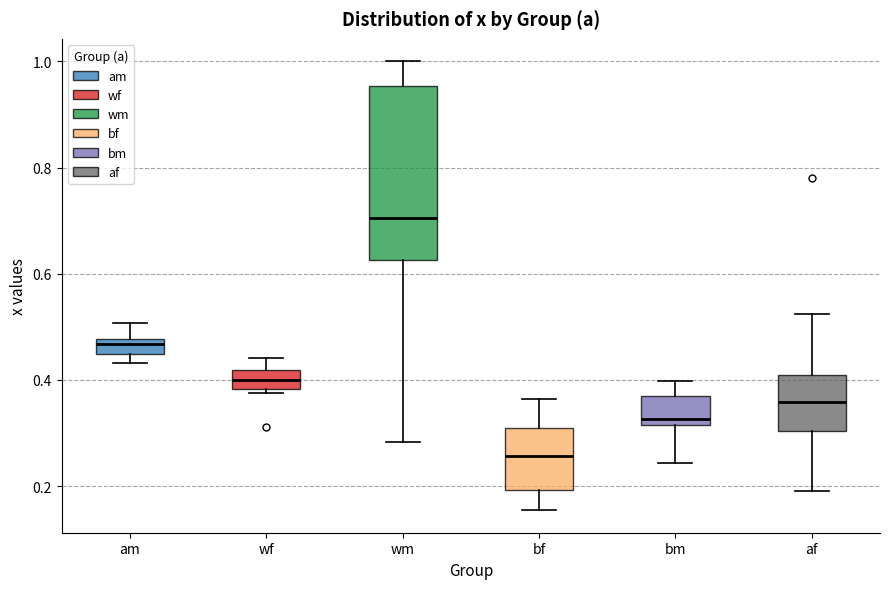

Which box is the tallest, from its lower edge to its upper edge?

wm